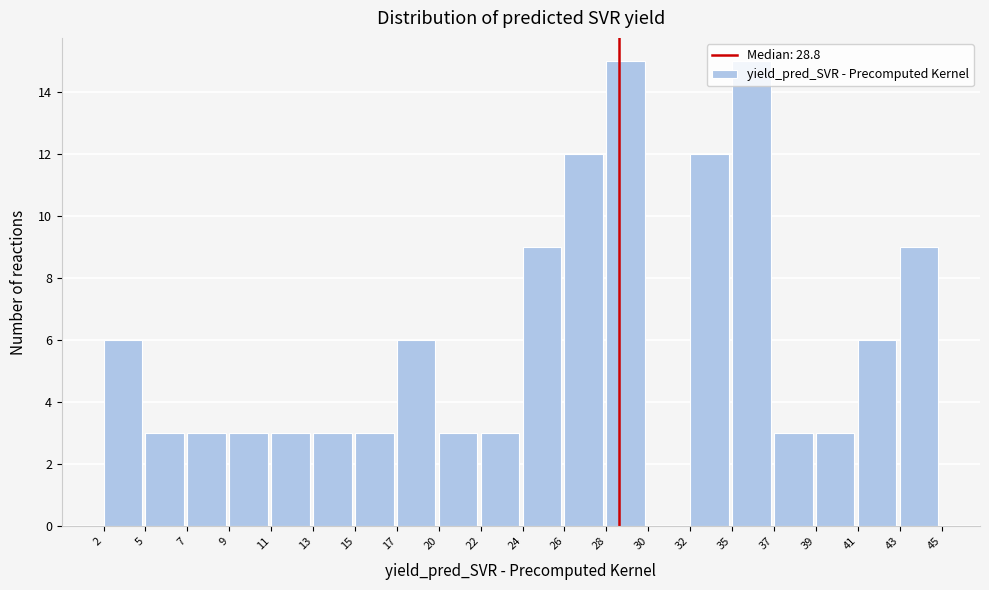

Reading left to right, list every bar in this chart as the range it spans on the x-axis followed by its height. The values are not printed on the chart, so give them approximately, as read against the axis.

2 to 5: 6
5 to 7: 3
7 to 9: 3
9 to 11: 3
11 to 13: 3
13 to 15: 3
15 to 17: 3
17 to 20: 6
20 to 22: 3
22 to 24: 3
24 to 26: 9
26 to 28: 12
28 to 30: 15
30 to 32: 0
32 to 35: 12
35 to 37: 15
37 to 39: 3
39 to 41: 3
41 to 43: 6
43 to 45: 9